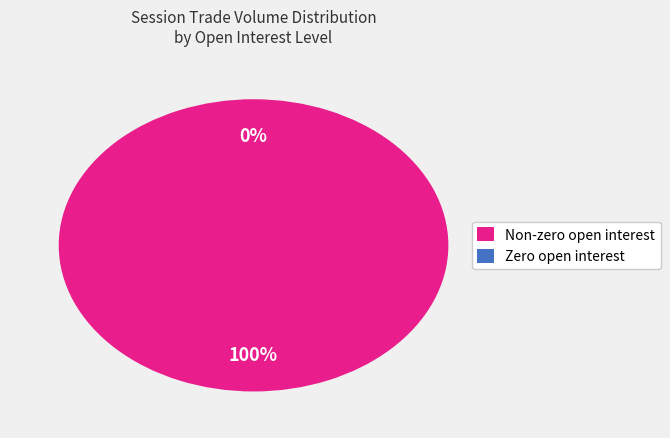

True or false: 10 accounts for 90% of the total.

False